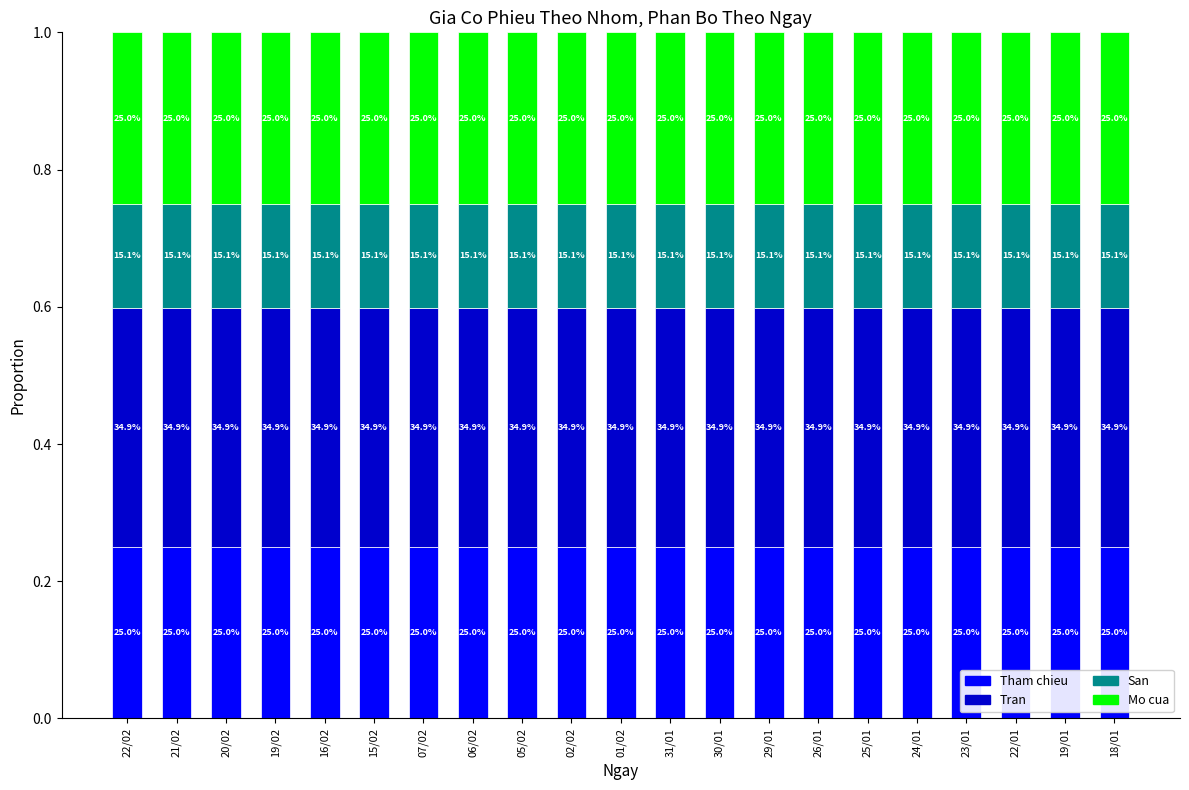

Which series has the widest spread of values?

Tham chieu